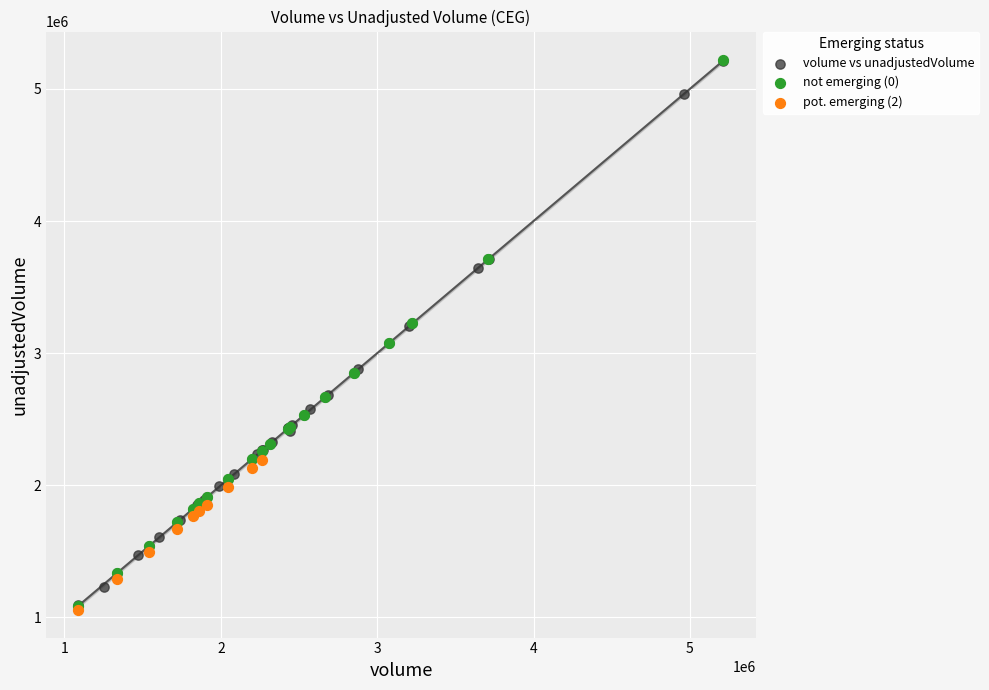

What are all the series names shown in the legend?

volume vs unadjustedVolume, not emerging (0), pot. emerging (2)